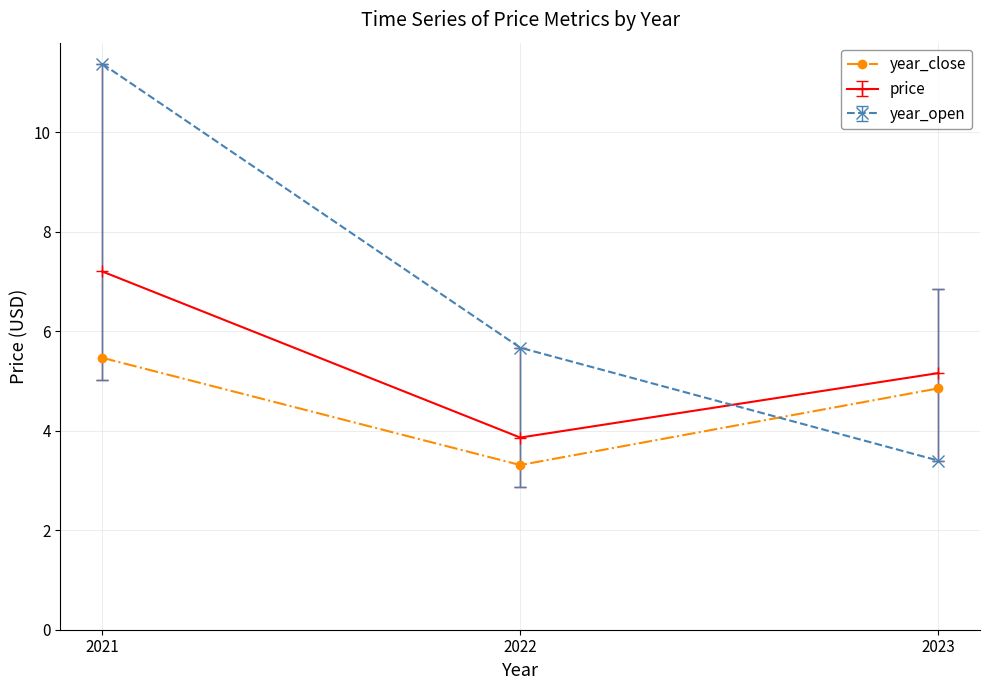

What is the sum of all year_open values?

20.4